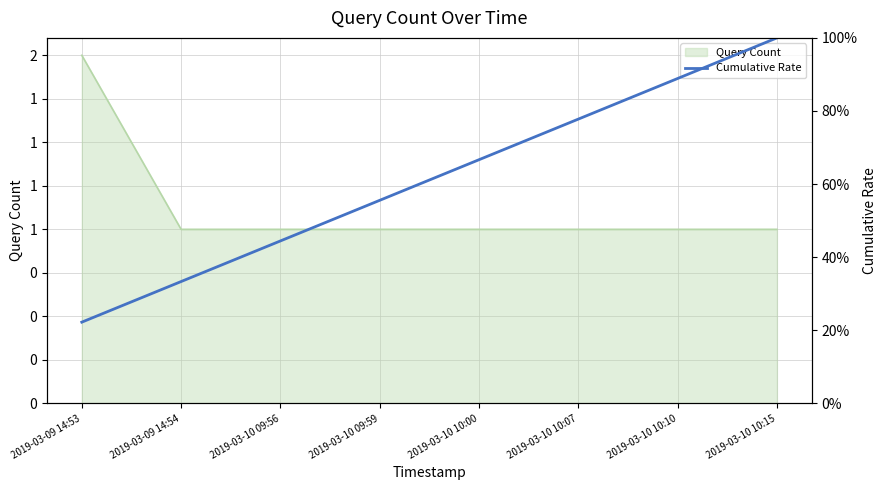

Rank the categories by value from lowest to highest.

2019-03-09 14:53, 2019-03-09 14:54, 2019-03-10 09:56, 2019-03-10 09:59, 2019-03-10 10:00, 2019-03-10 10:07, 2019-03-10 10:10, 2019-03-10 10:15